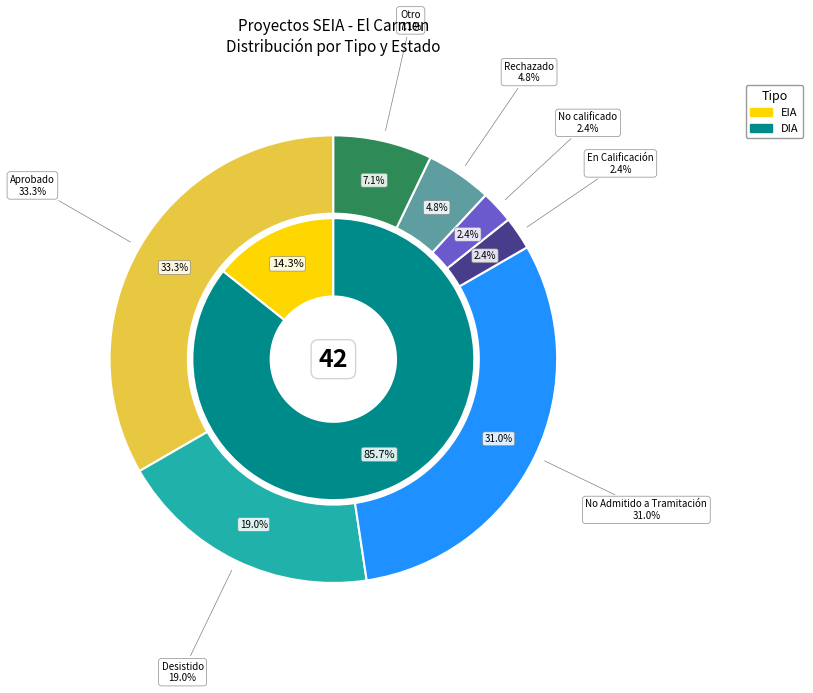

How many slices are in this pie chart?

2